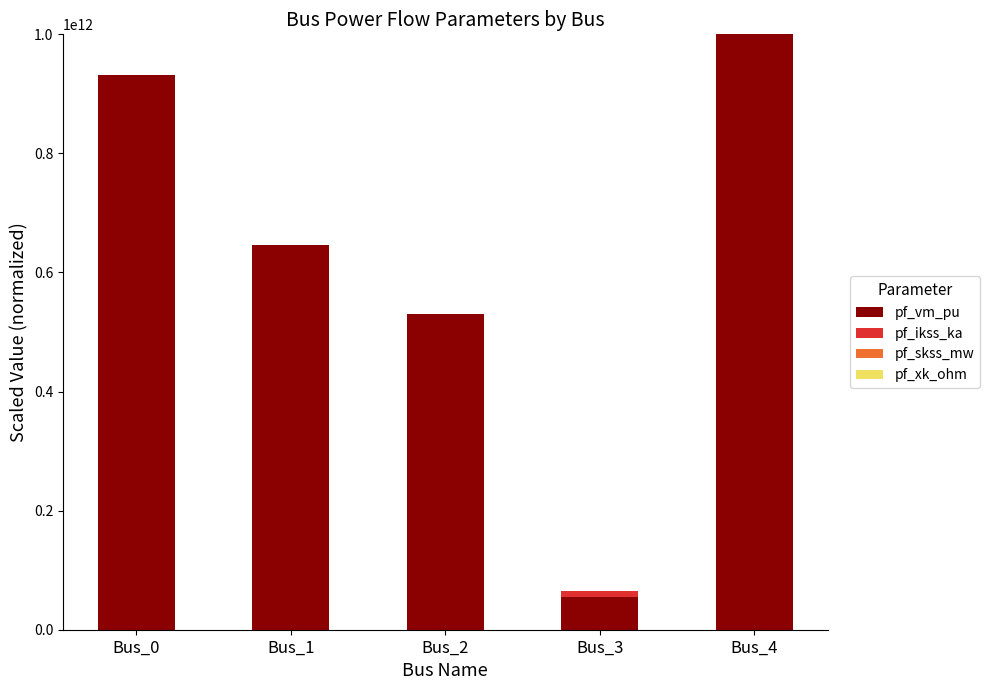

At which category is the sum across all series the highest?

Bus_4